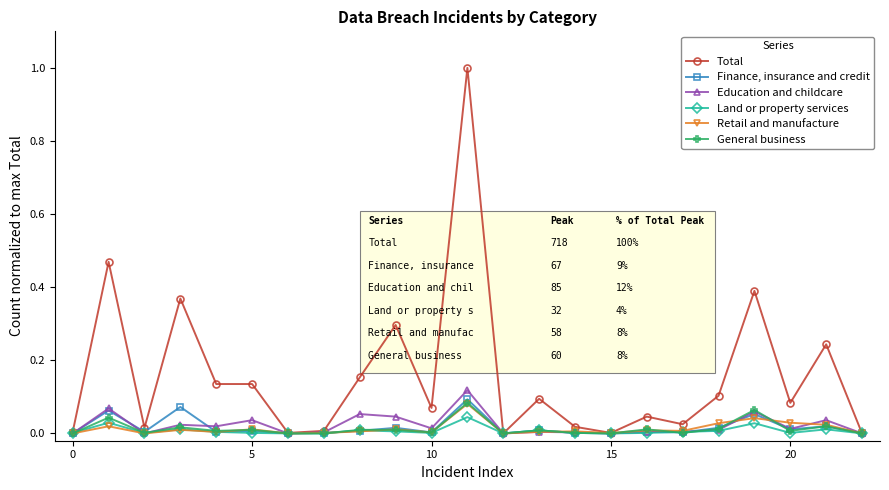

Does the chart have visible grid lines?

No